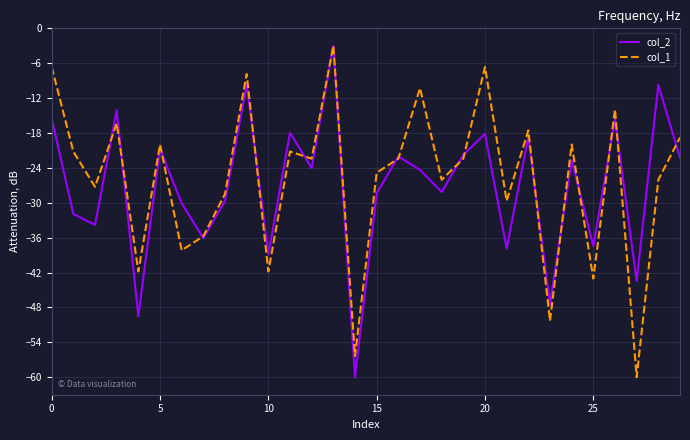

What is the smallest value displayed?

-60.0